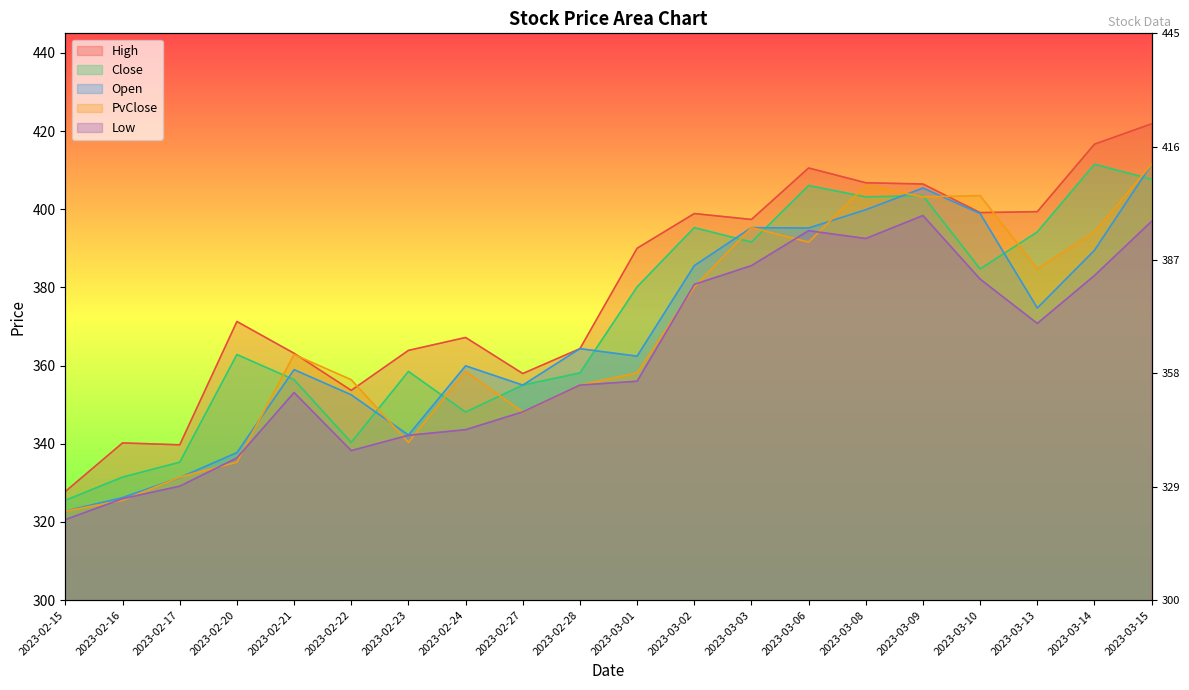

Read the Close value at 2023-03-14.

411.5